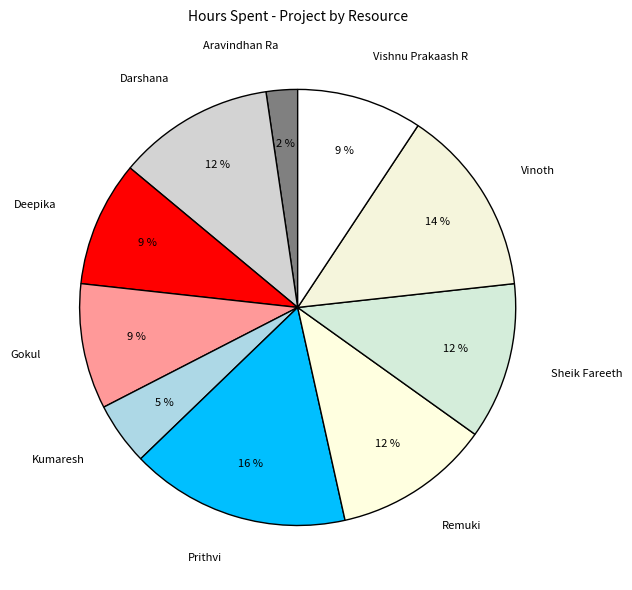

Which slice is the largest?

Prithvi